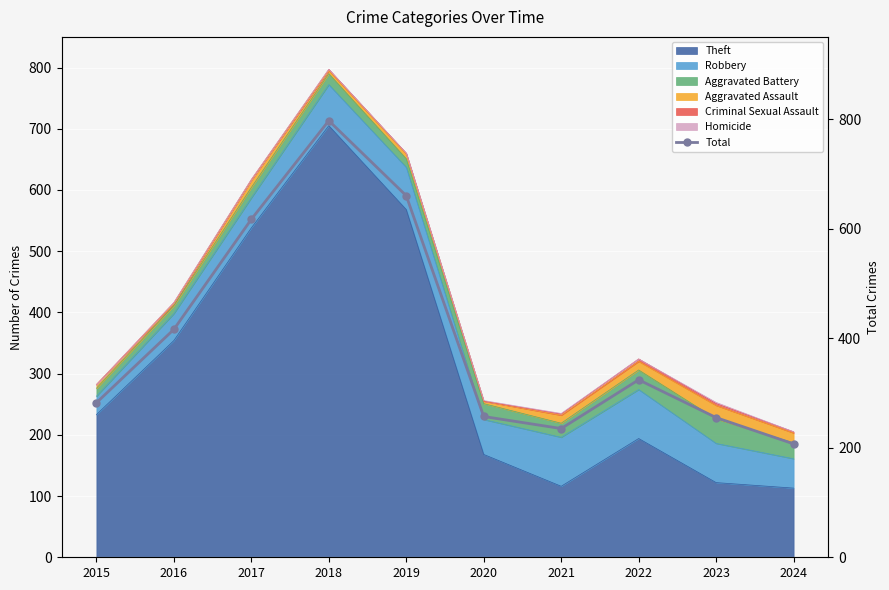

What is the sum of all values?

4050